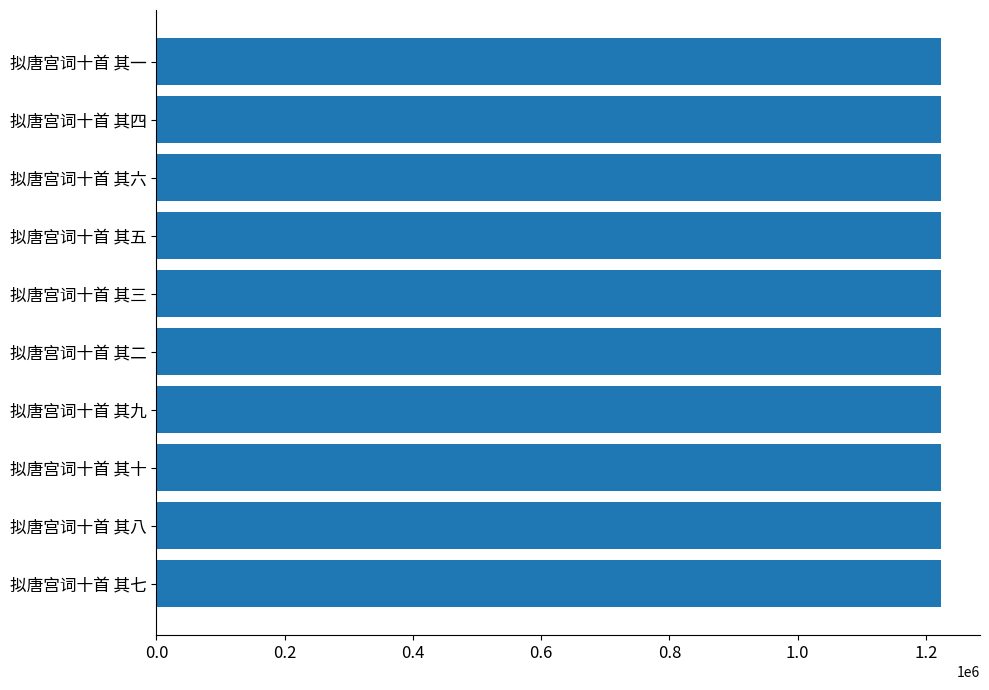

What is the maximum value shown in the chart?

1223357